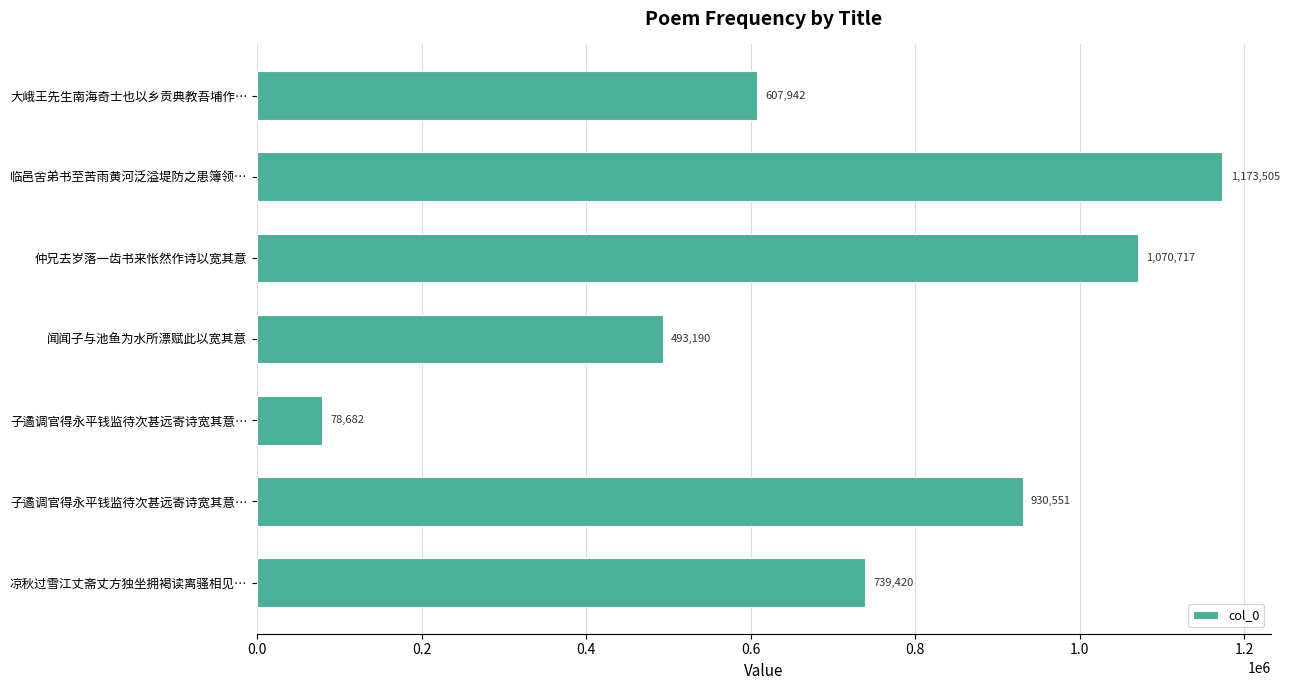

Count the number of data series in this chart.

1